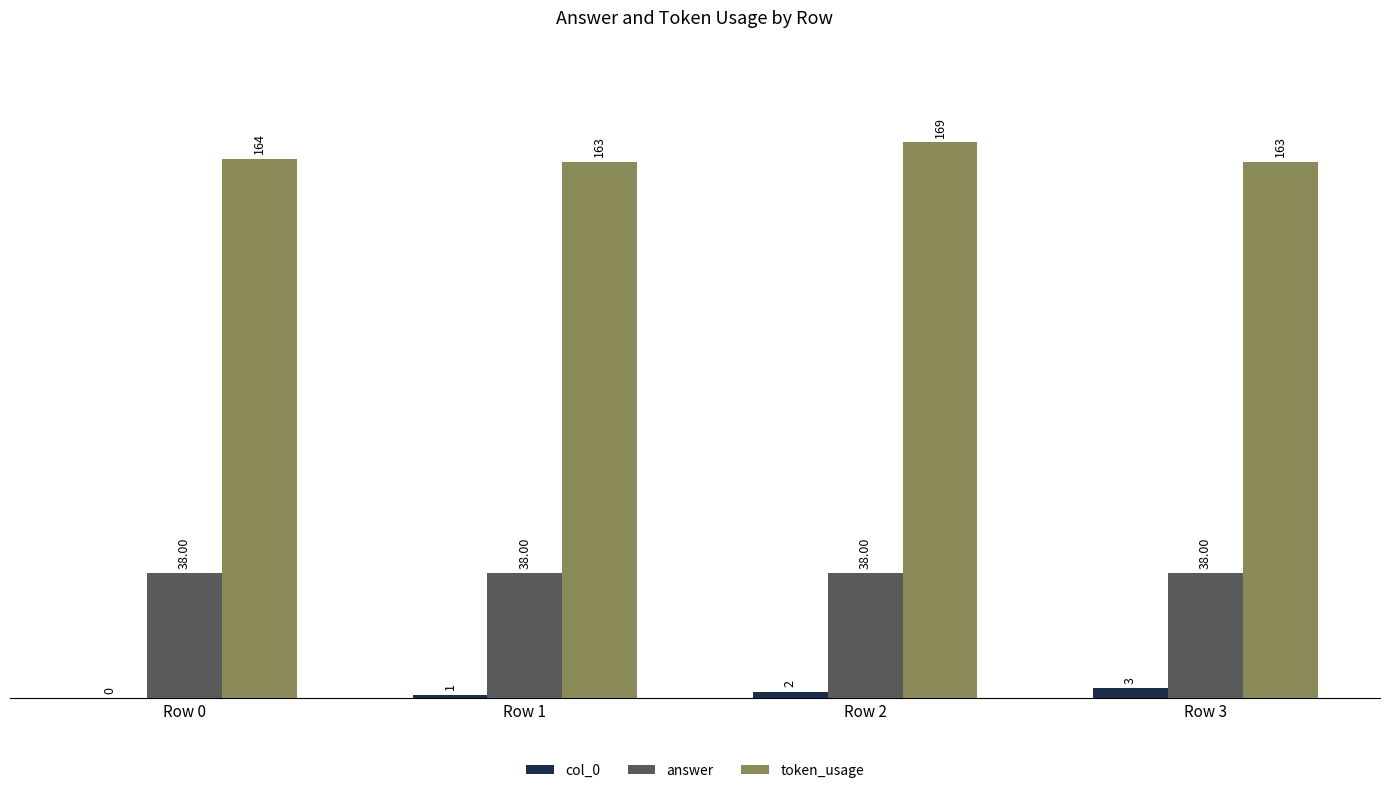

Is the value of col_0 at Row 1 greater than the value of answer at Row 1?

No